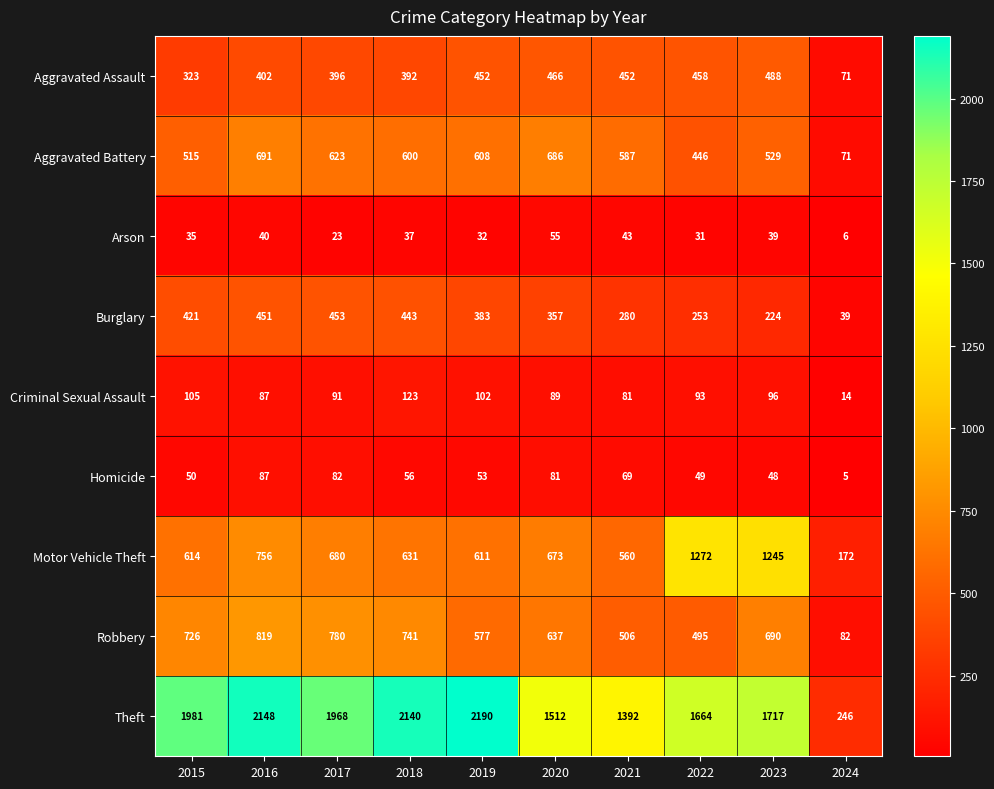

Which series has the largest range (max minus min)?

Theft